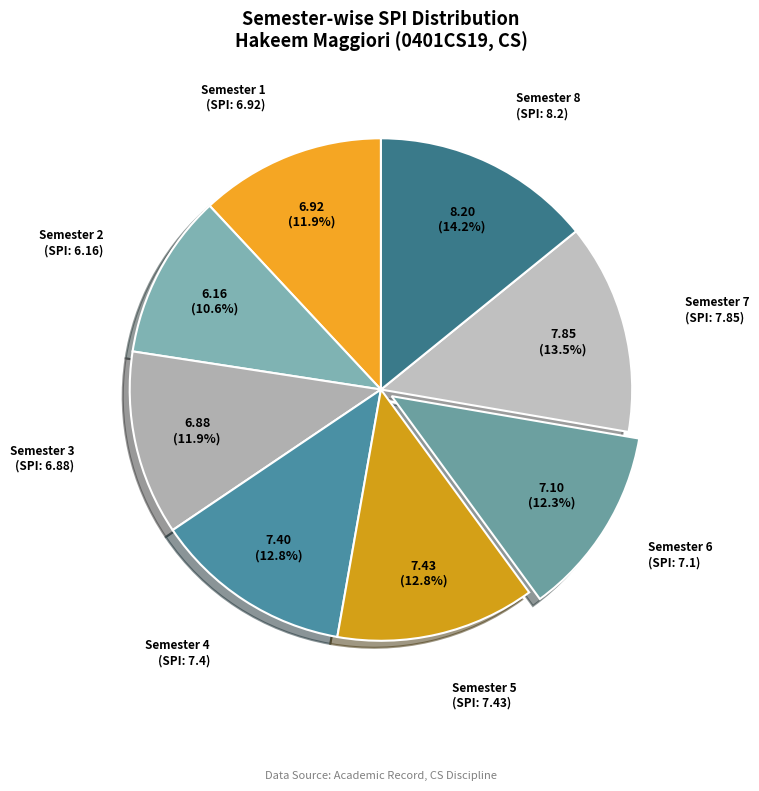

To the nearest percent, what is the average slice percentage?

12%